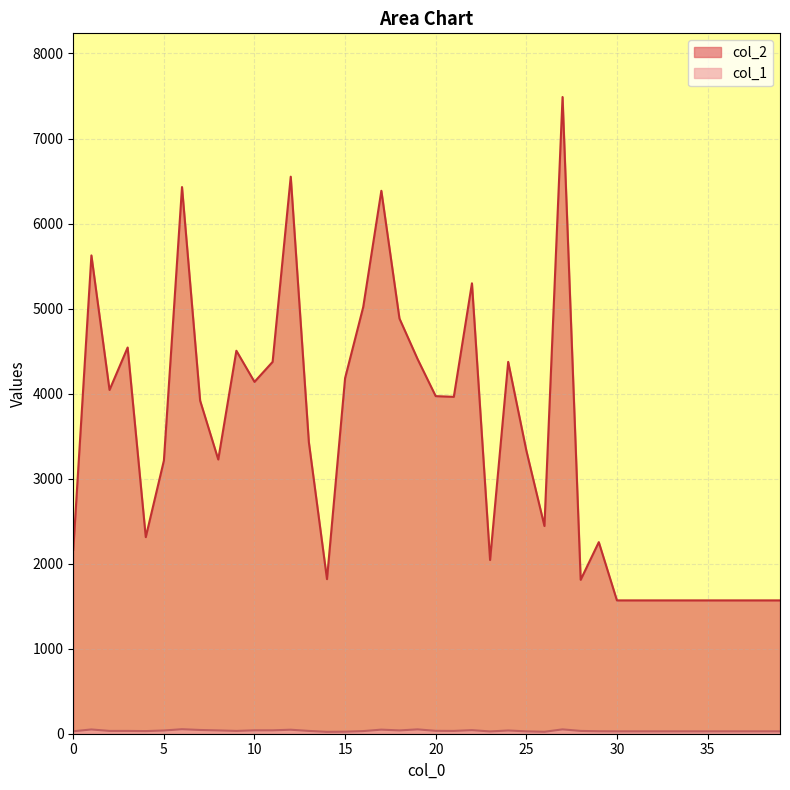

What is the greatest value displayed?

7488